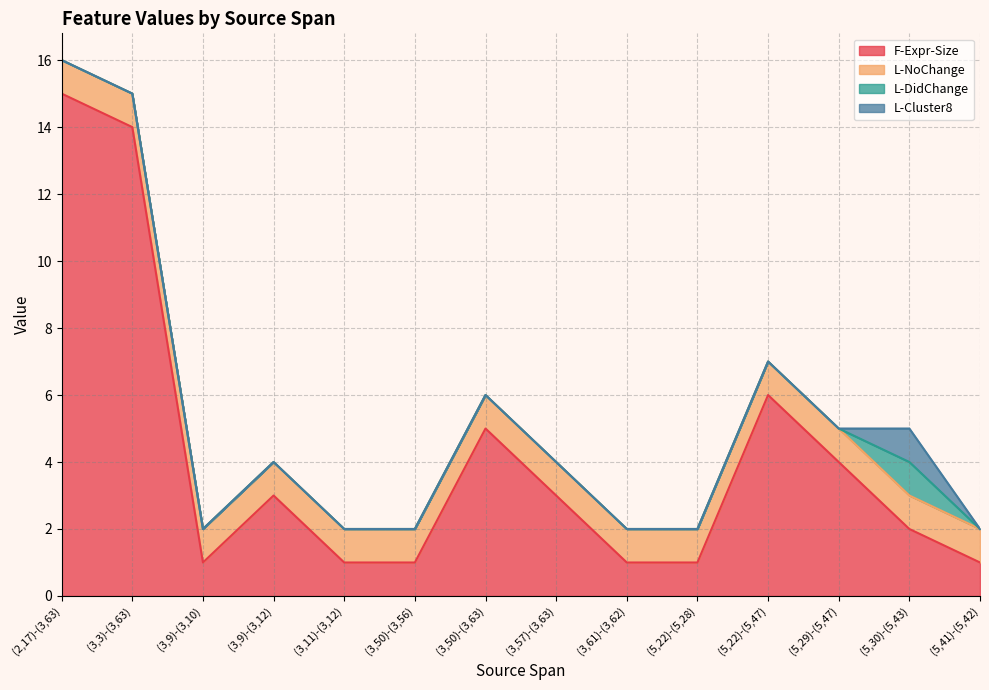

Rank the series by their maximum value, from lowest to highest.

L-NoChange, L-DidChange, L-Cluster8, F-Expr-Size